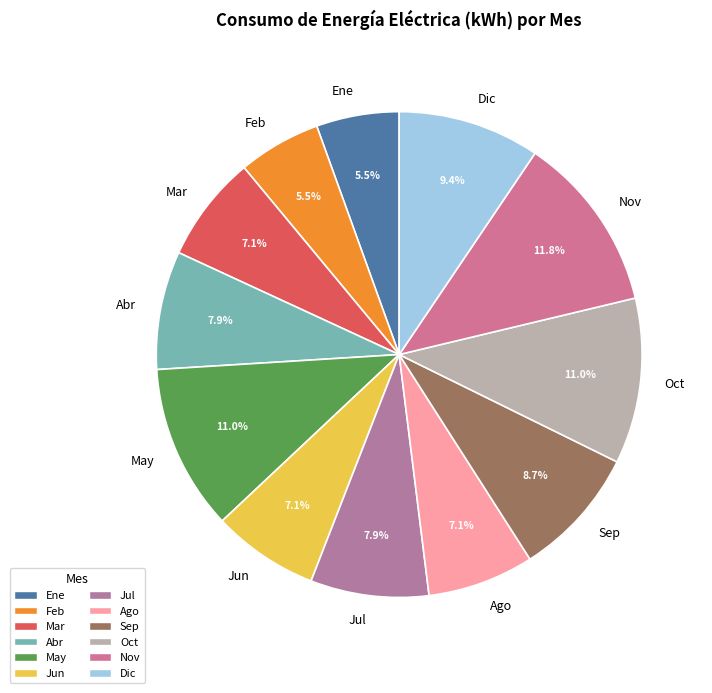

Count the number of slices in the pie.

12